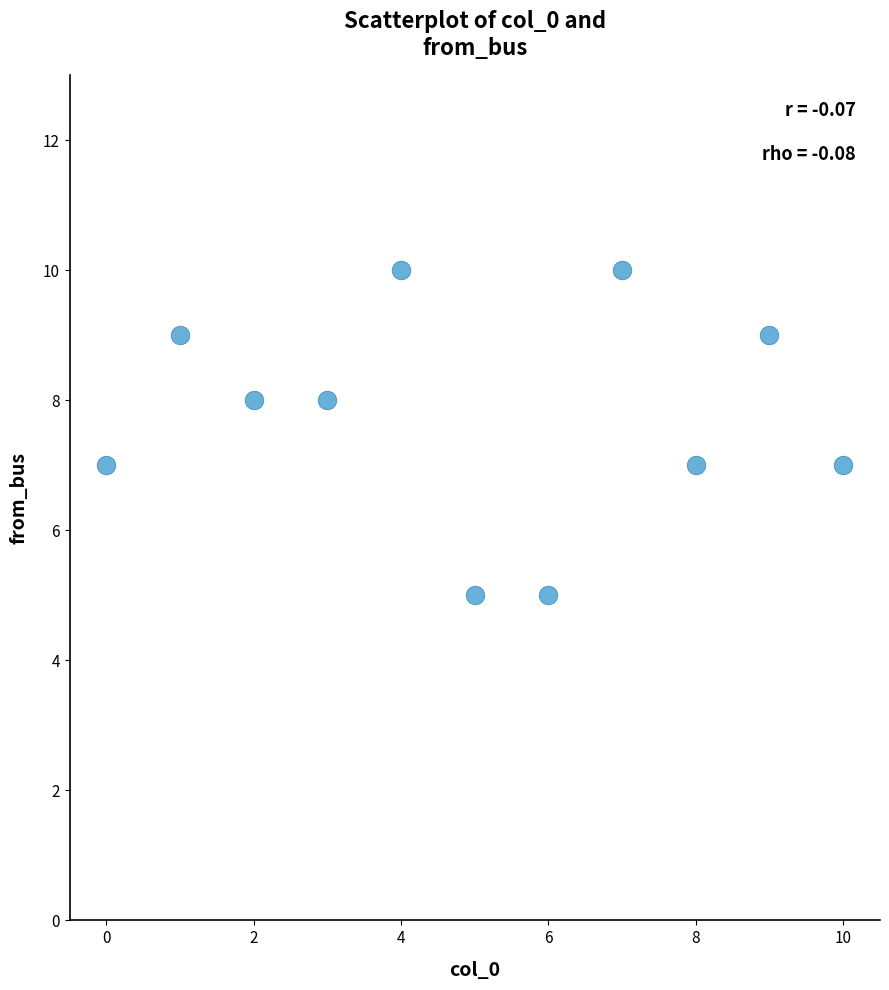

What is the range of Y values (max minus min)?

5